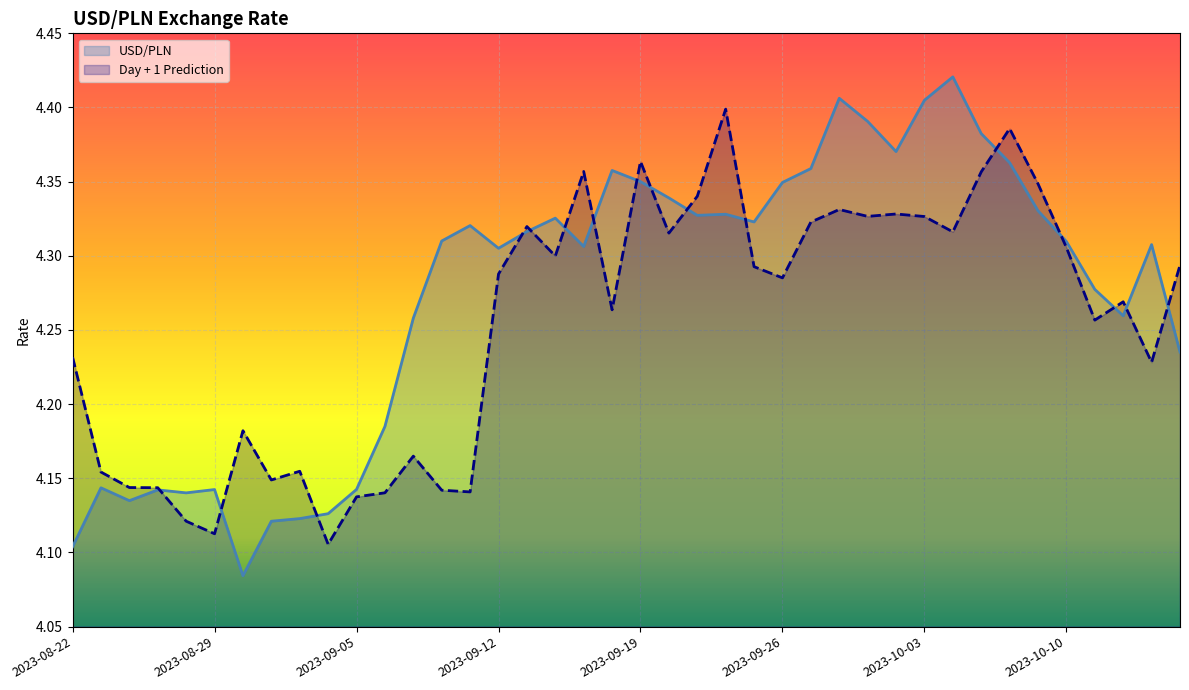

Rank the series by their maximum value, from highest to lowest.

USD/PLN, Day + 1 Prediction